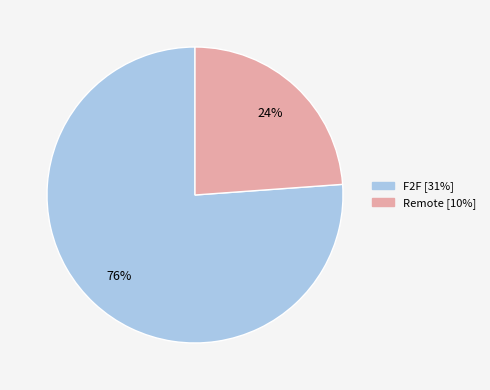

Is Remote the majority of the pie?

No